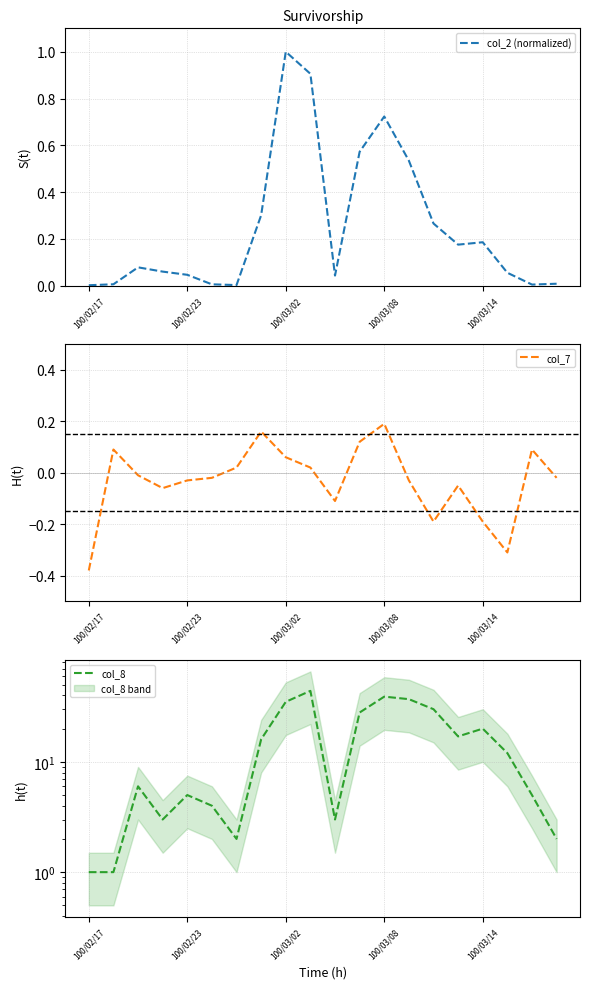

Is it true that col_7 equals -0.5 at 17?

False